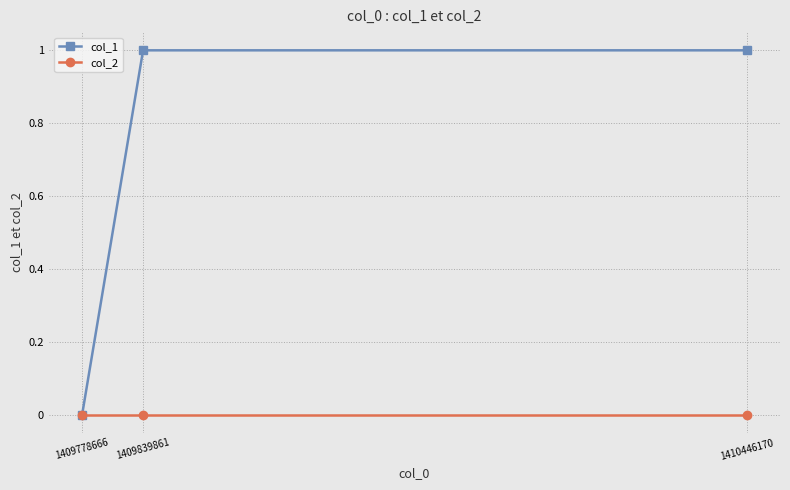

How many col_1 values are between 0 and 1?

3